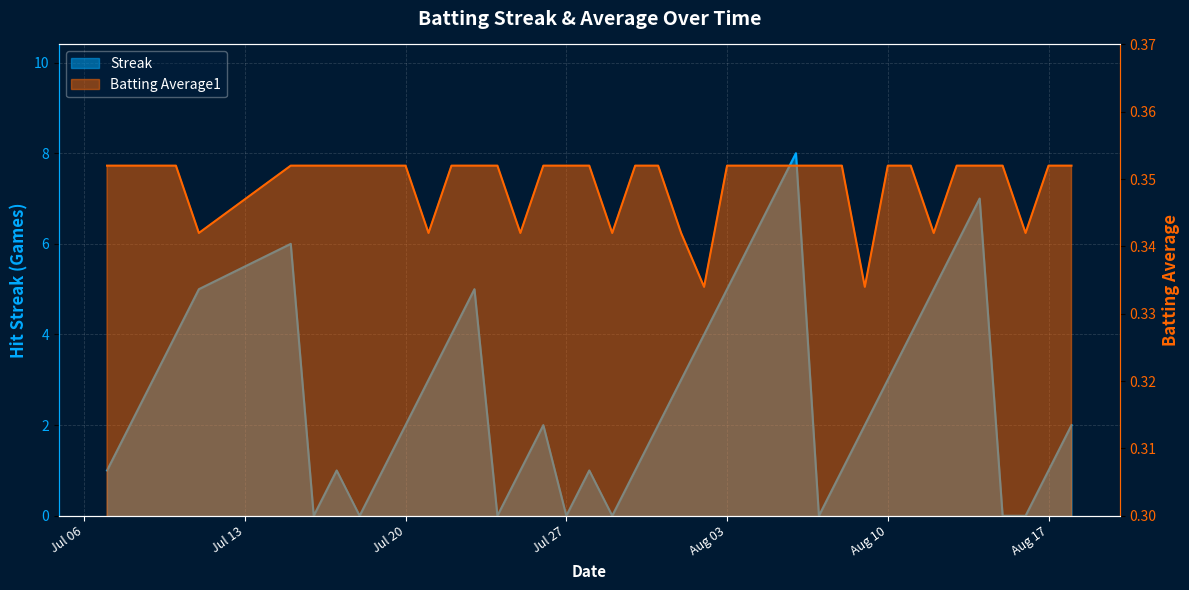

The Streak series shows 6.0 at 2010-08-04. True or false?

True